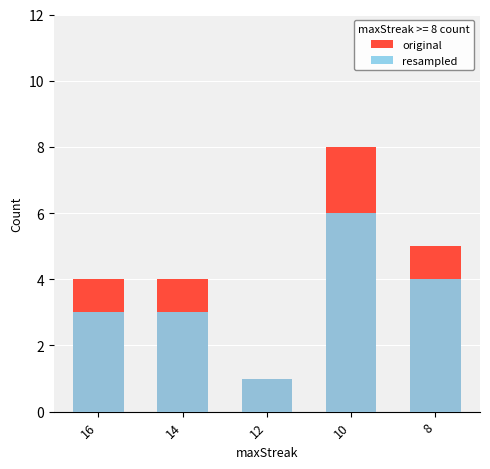

Where is original nearest to the value 4?

16